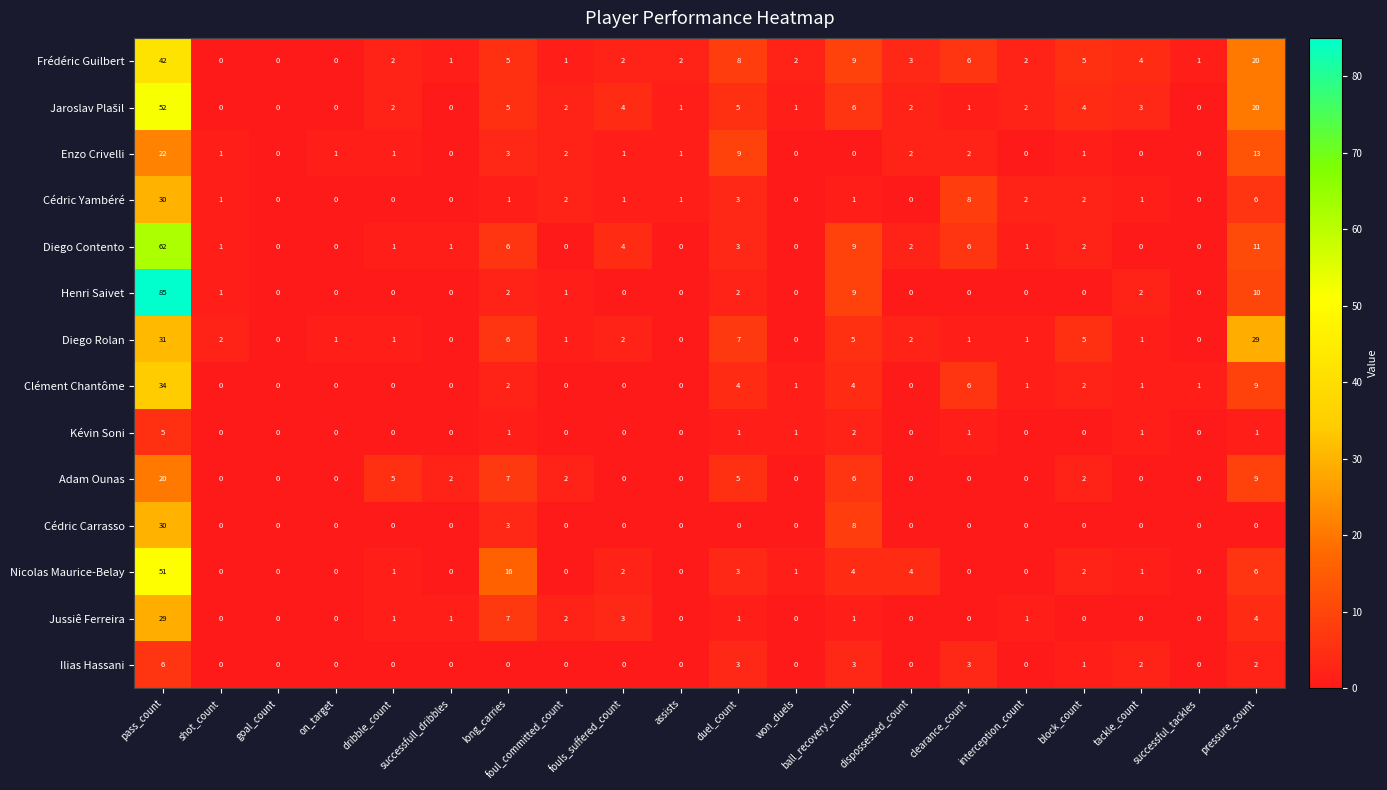

What is the maximum value shown in the chart?

85